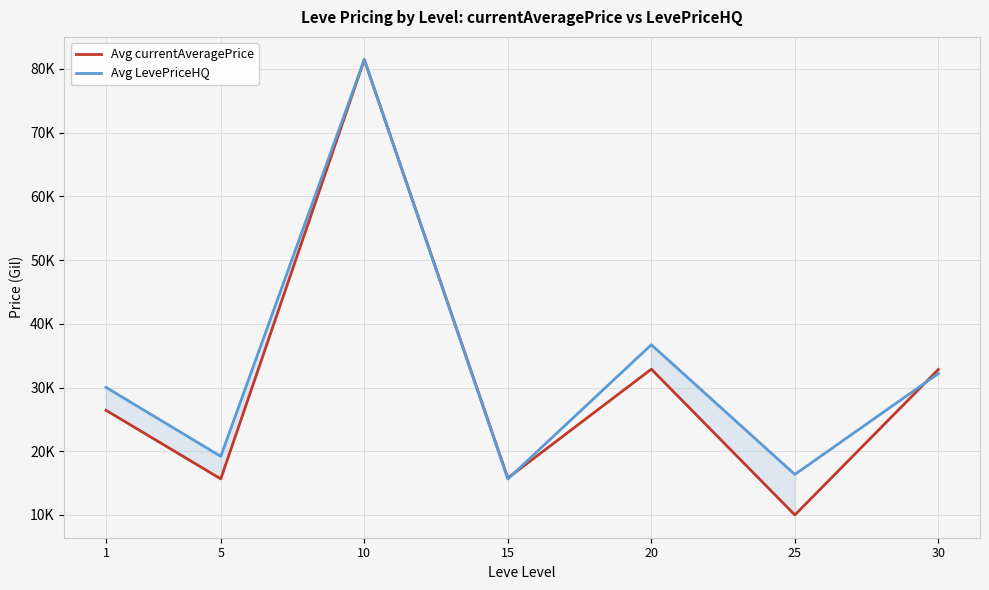

At which category is the sum across all series the highest?

10